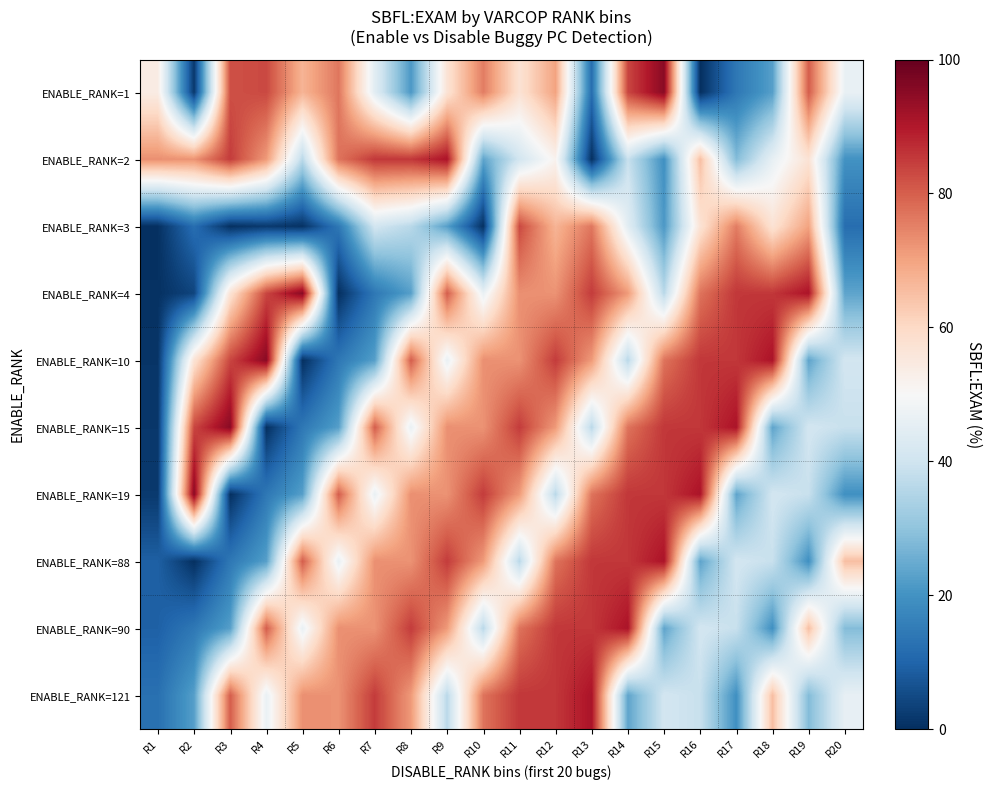

How many data points does each series have?

20